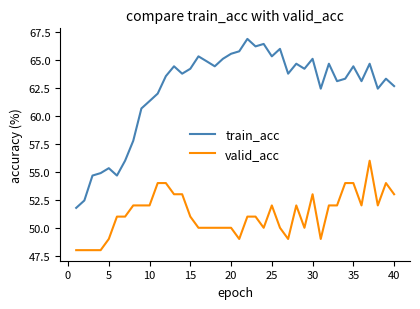

Which series has the largest range (max minus min)?

train_acc